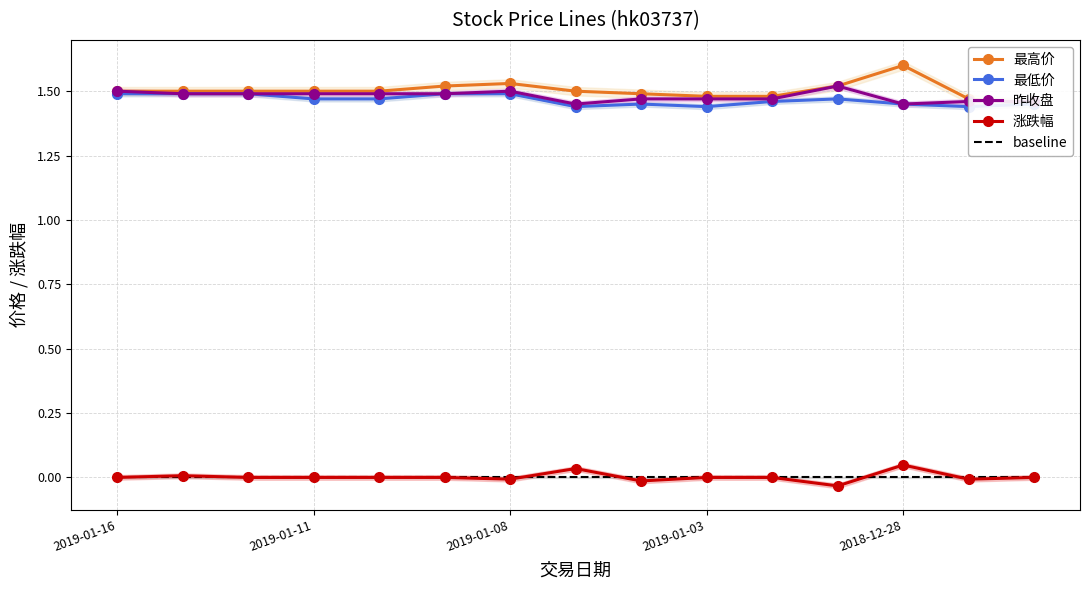

List the series in order of their peak value, highest first.

最高价, 昨收盘, 最低价, 涨跌幅, baseline